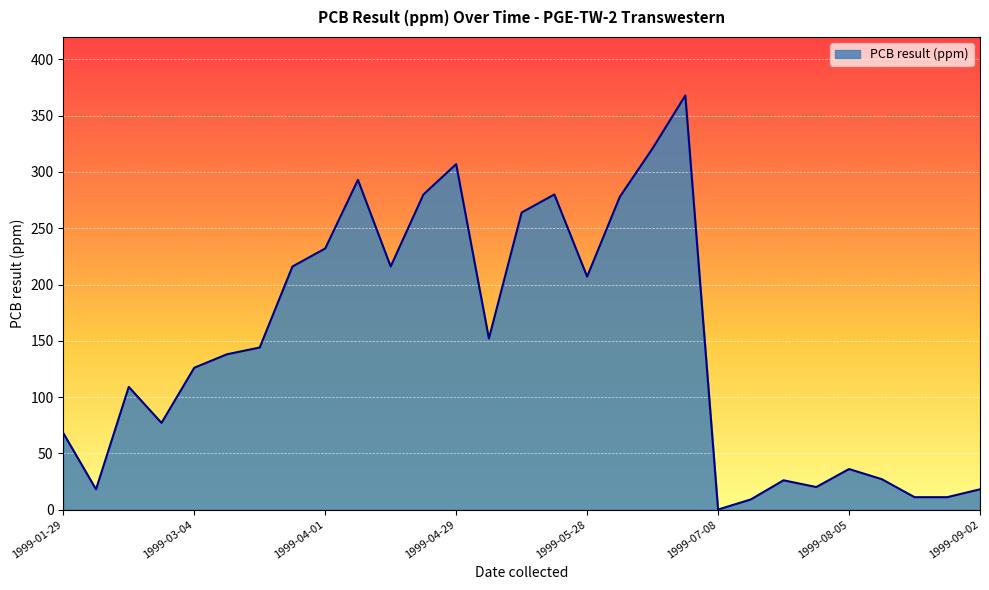

What is the greatest value displayed?

368